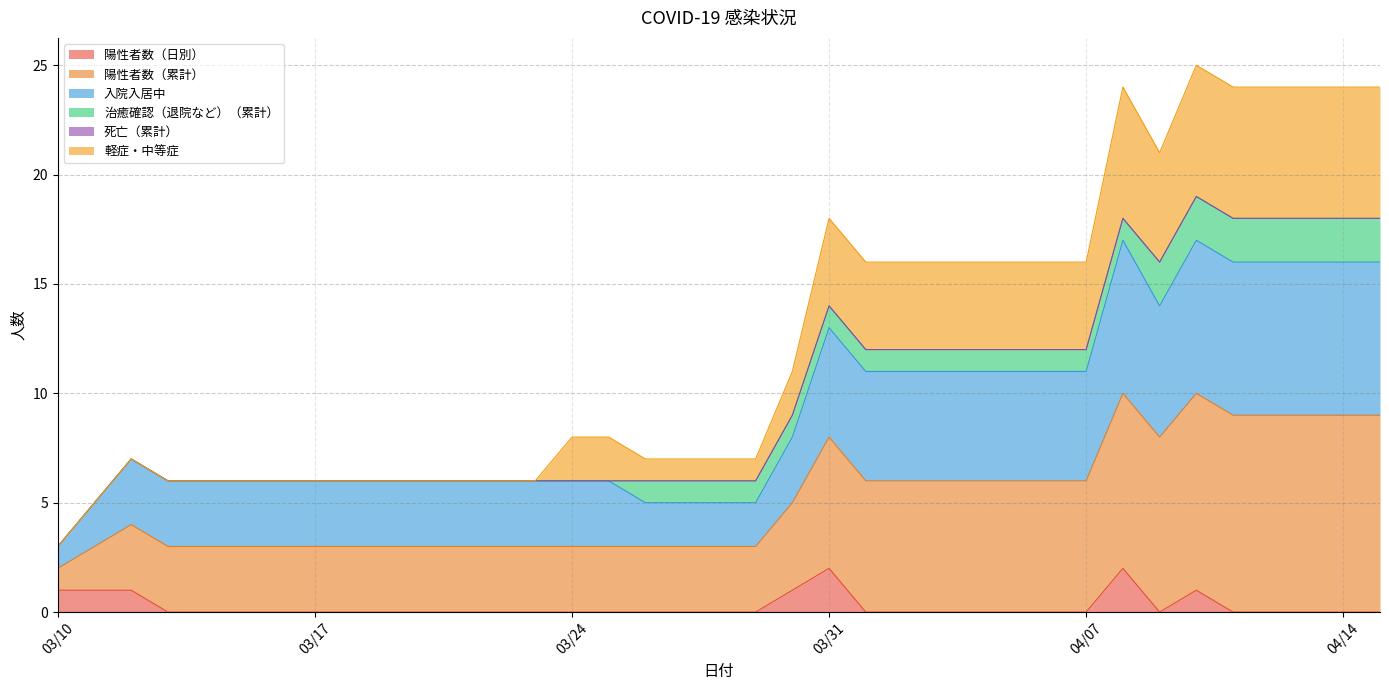

Does the chart display data point markers on the line(s)?

No